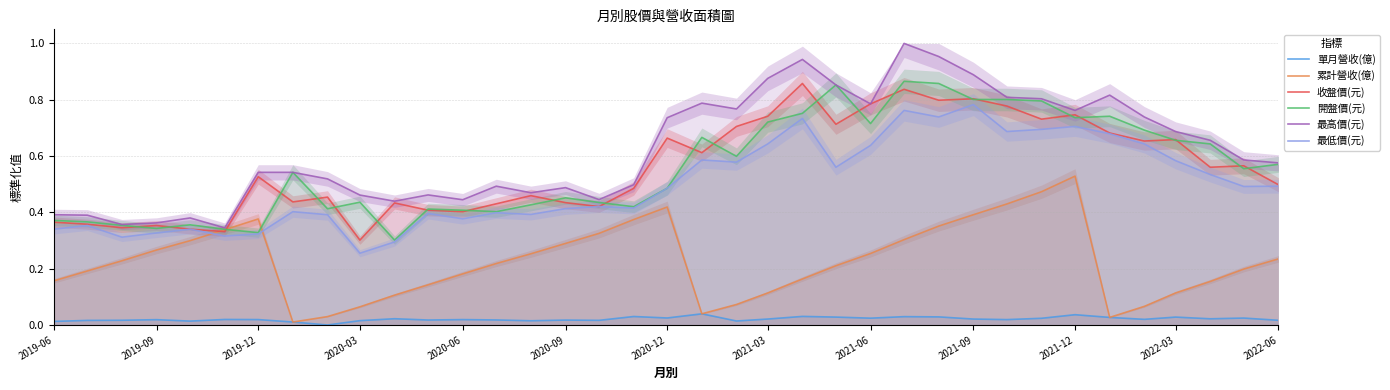

Count the 開盤價(元) values in the range 0 to 1.

37